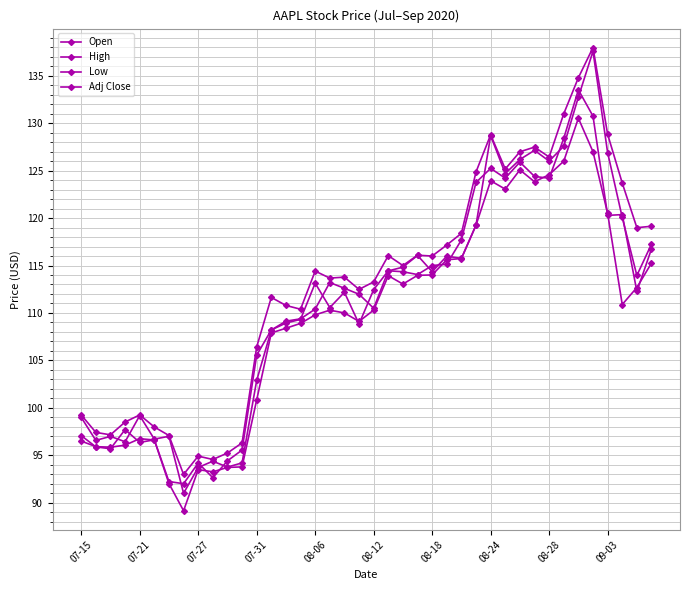

True or false: Adj Close and Low cross at least once.

True